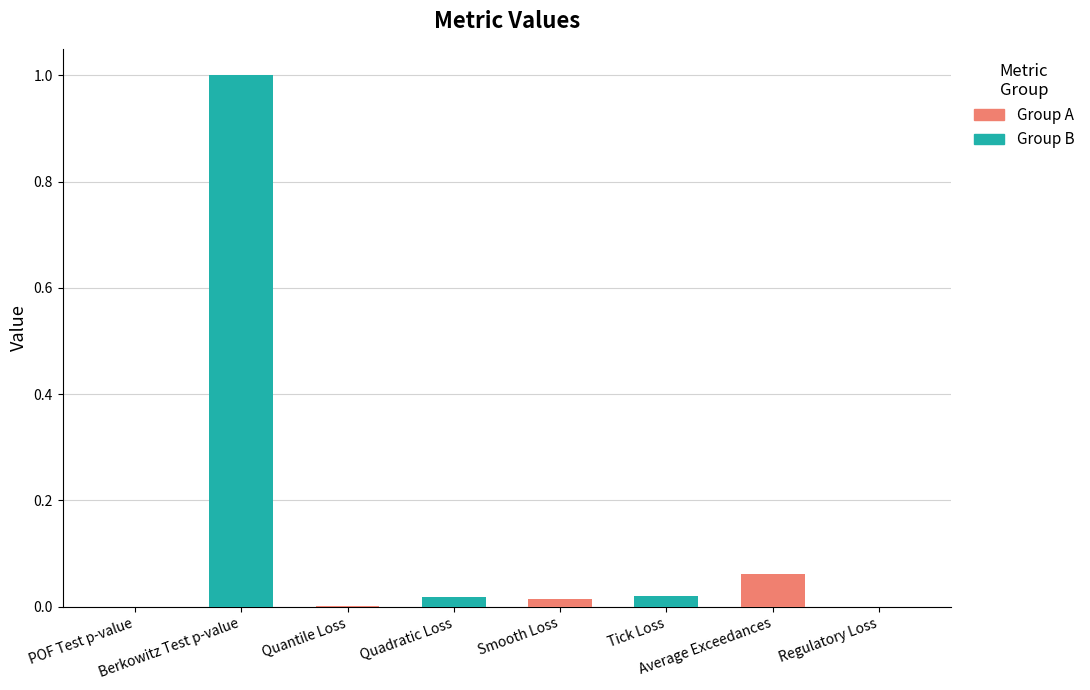

Reading left to right, list all the values displayed in this chart.

0.0	1.0	0.0	0.0	0.0	0.0	0.1	0.0